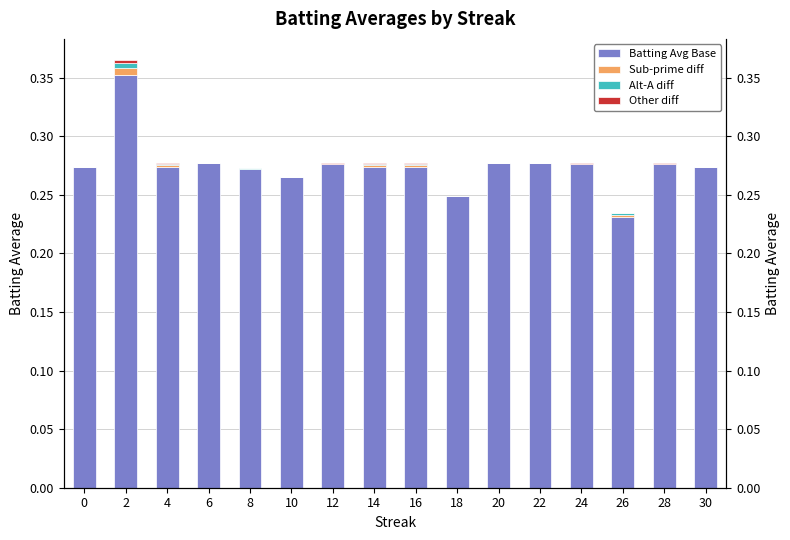

What is the value of the Batting Average1 (base) bar at the 15th from the left?

0.3